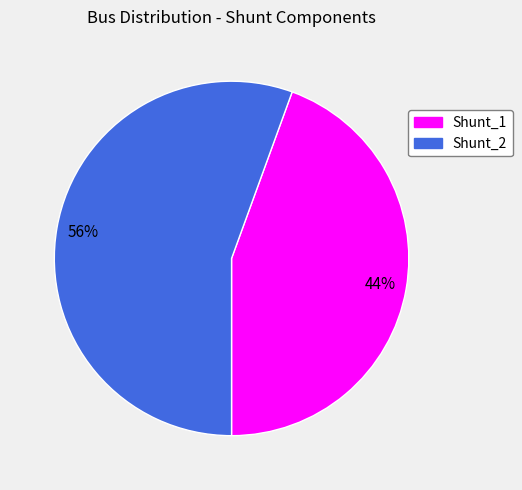

Rank the categories by value from lowest to highest.

Shunt_1, Shunt_2